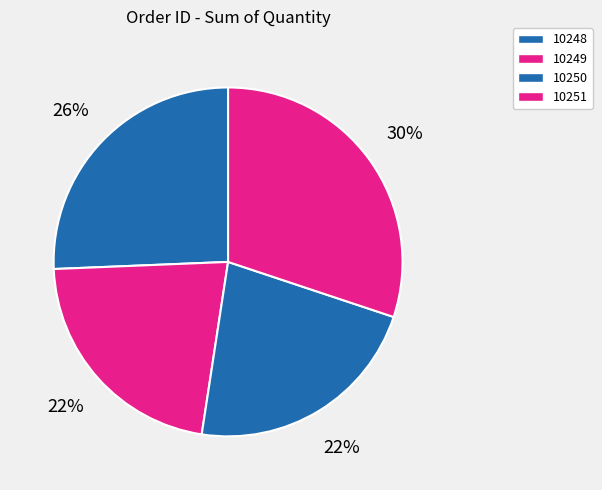

Between 10248 and 10249, which is larger?

10248